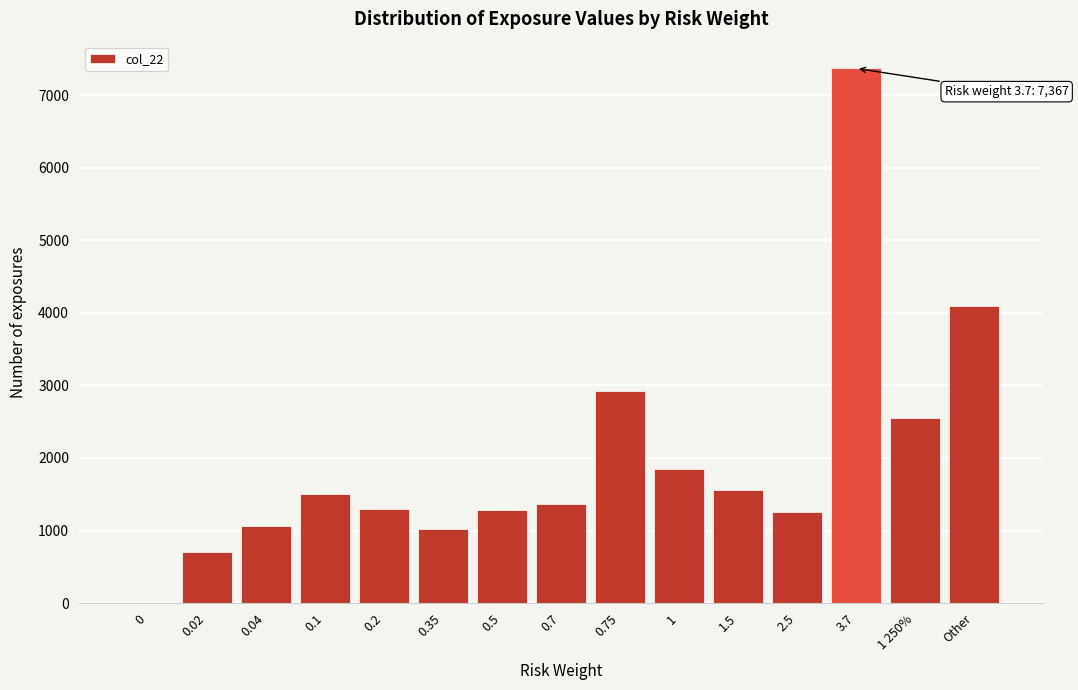

Which has a higher value, 0.75 or 0.1?

0.75